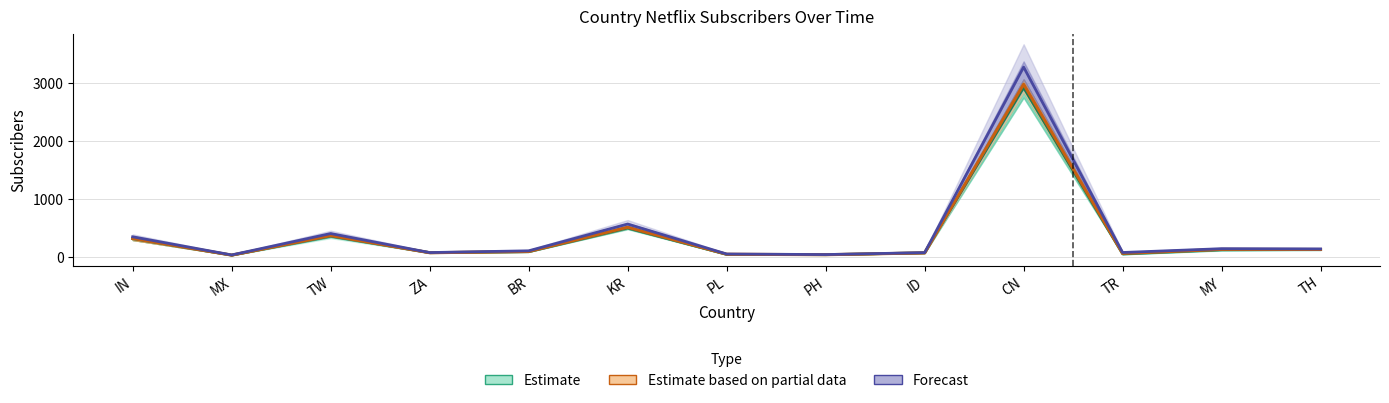

What is the sum of the 2019-12-23 values at ID and MX?

113.4